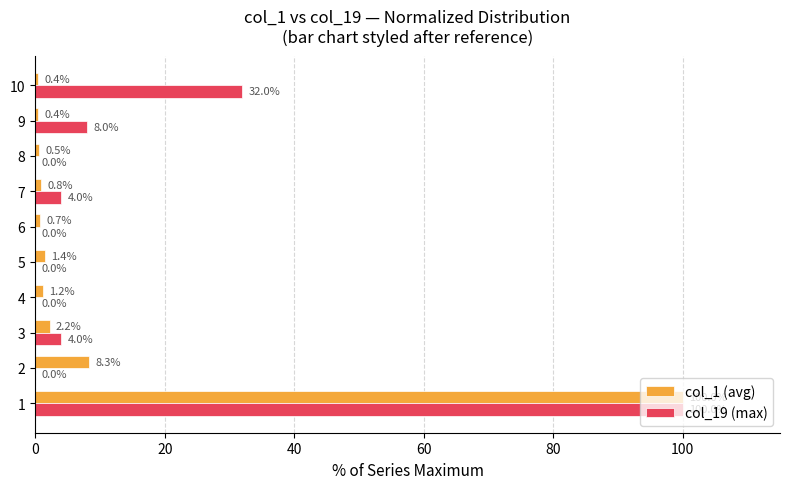

How many data points does each series have?

10